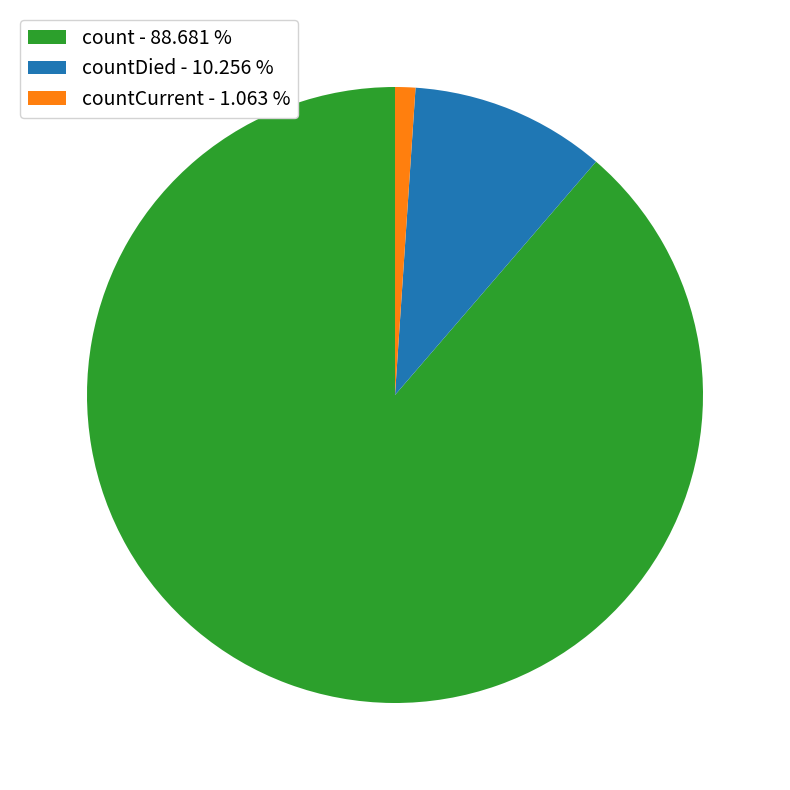

Count the number of slices in the pie.

3